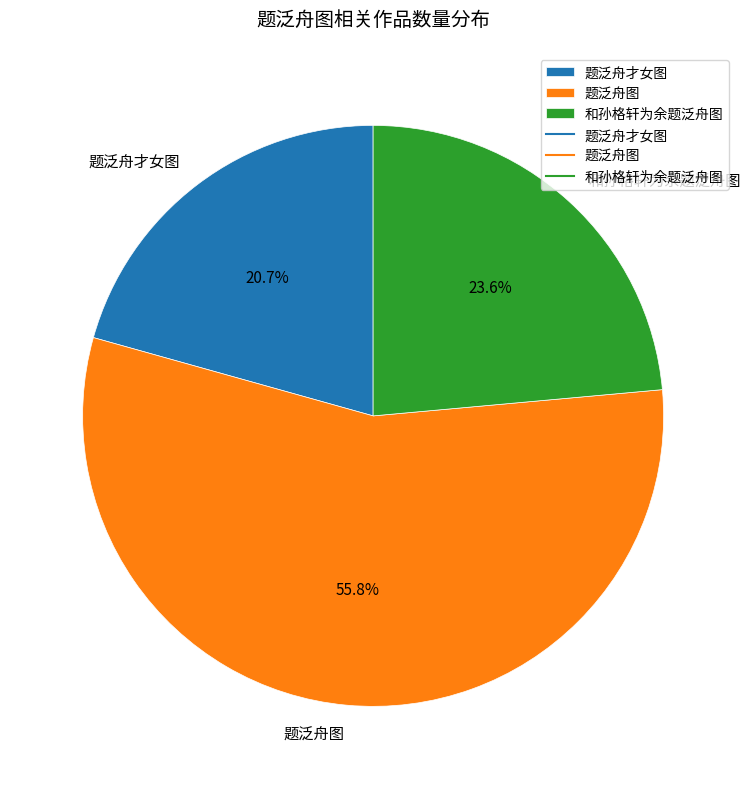

Combined, do 和孙格轩为余题泛舟图 and 题泛舟才女图 account for over 50%?

No